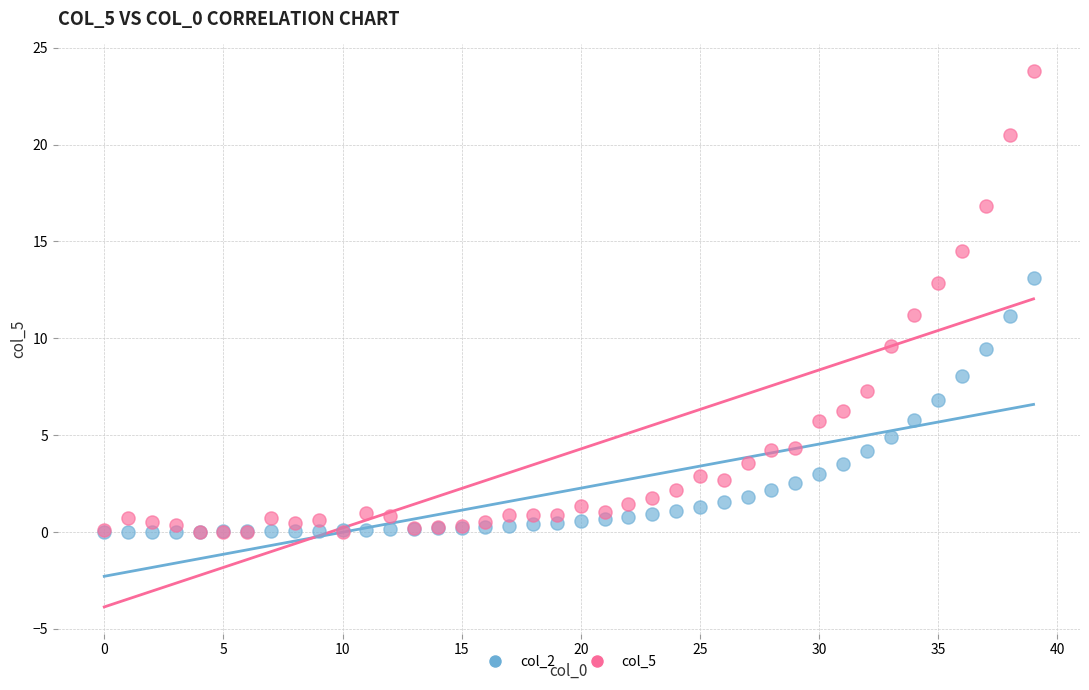

Which series has the widest spread of Y values?

col_5